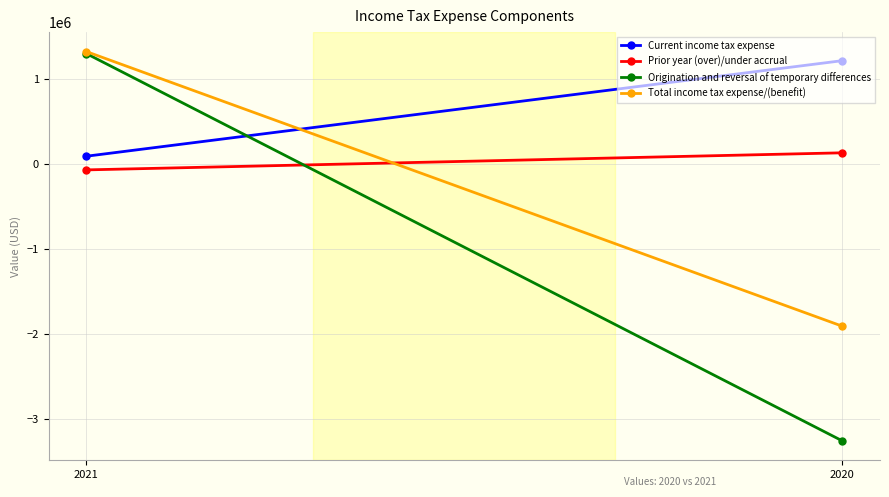

At which label does Current income tax expense reach its minimum?

2021